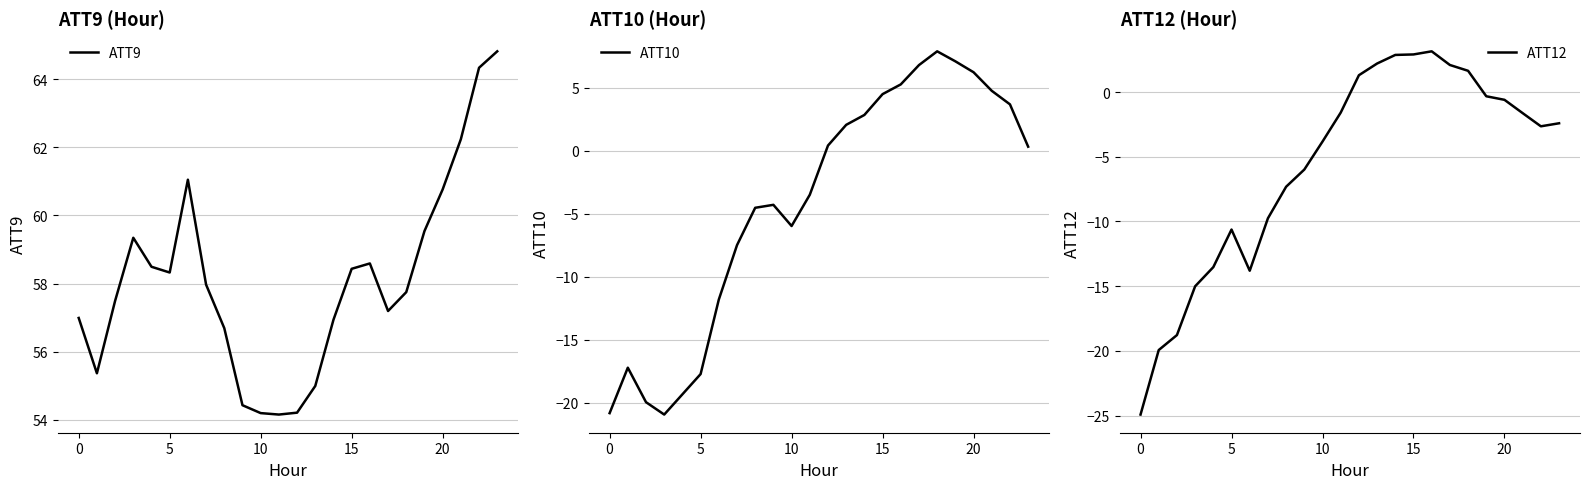

What is the average value of the ATT12 series?

-5.7